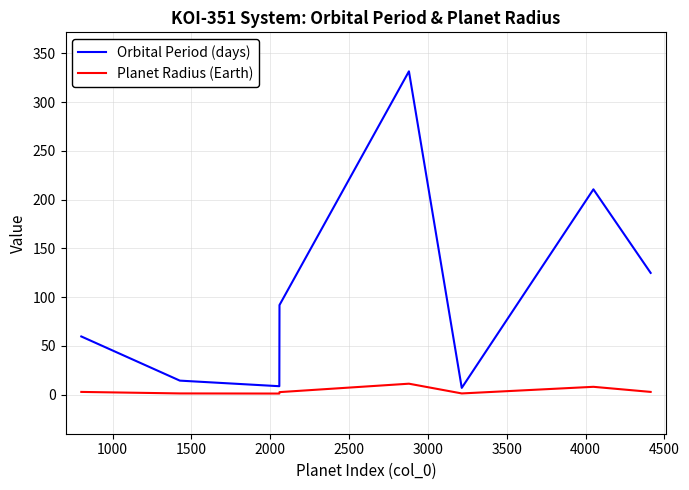

What are all the series names shown in the legend?

Orbital Period (days), Planet Radius (Earth)